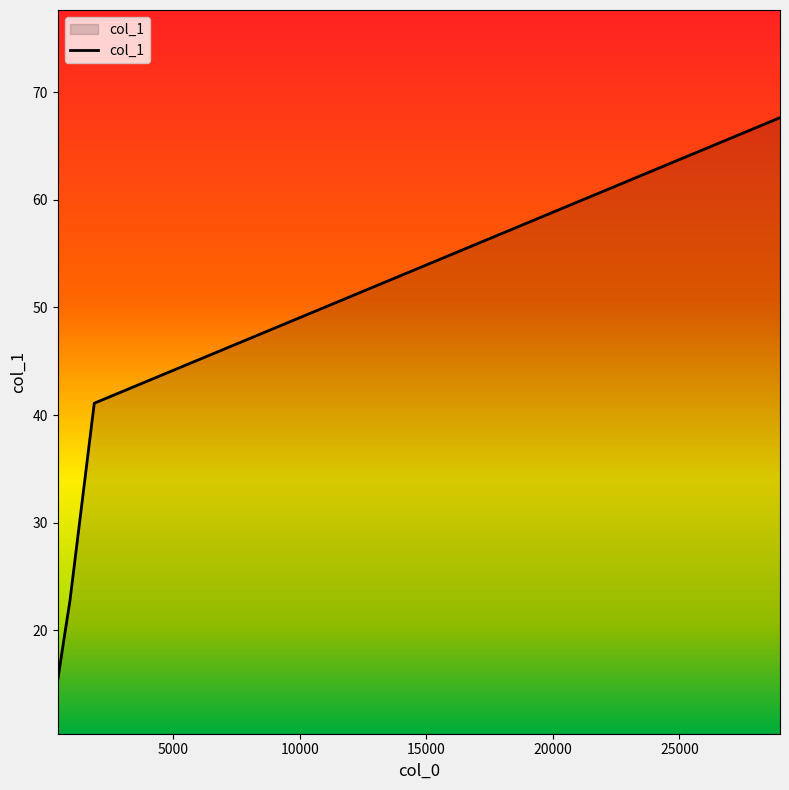

Count the number of data series in this chart.

1